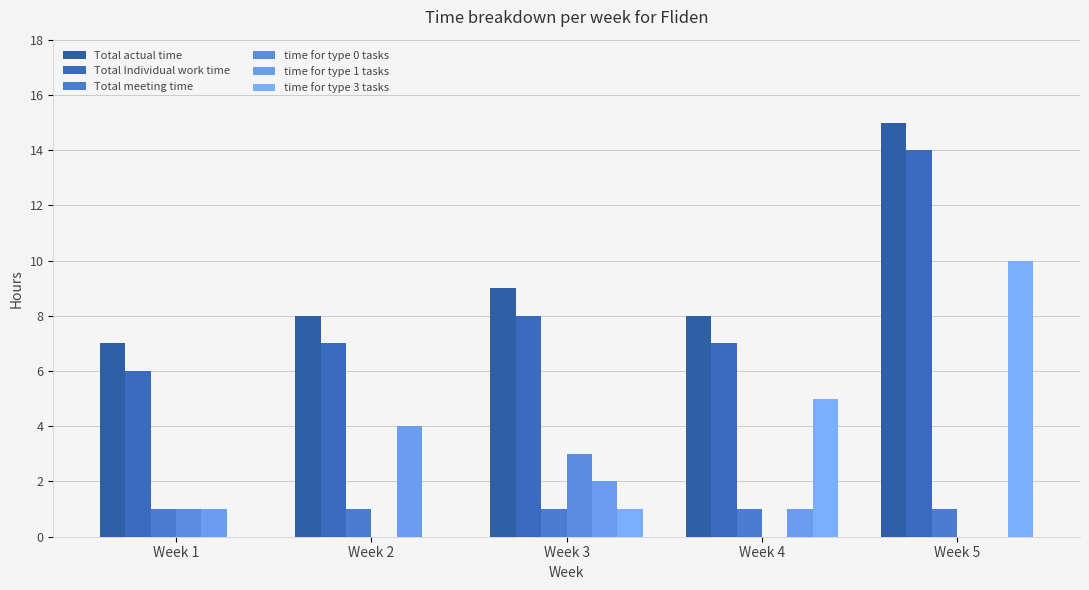

Which series has the widest spread of values?

time for type 3 tasks